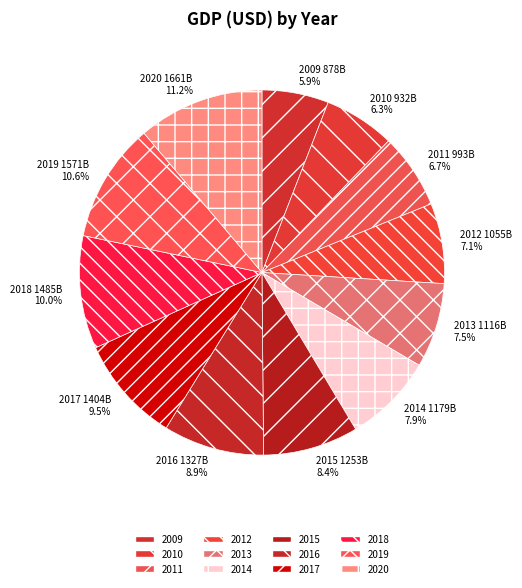

To the nearest percent, what is the difference between the 2012 and 2020 slice percentages?

4%